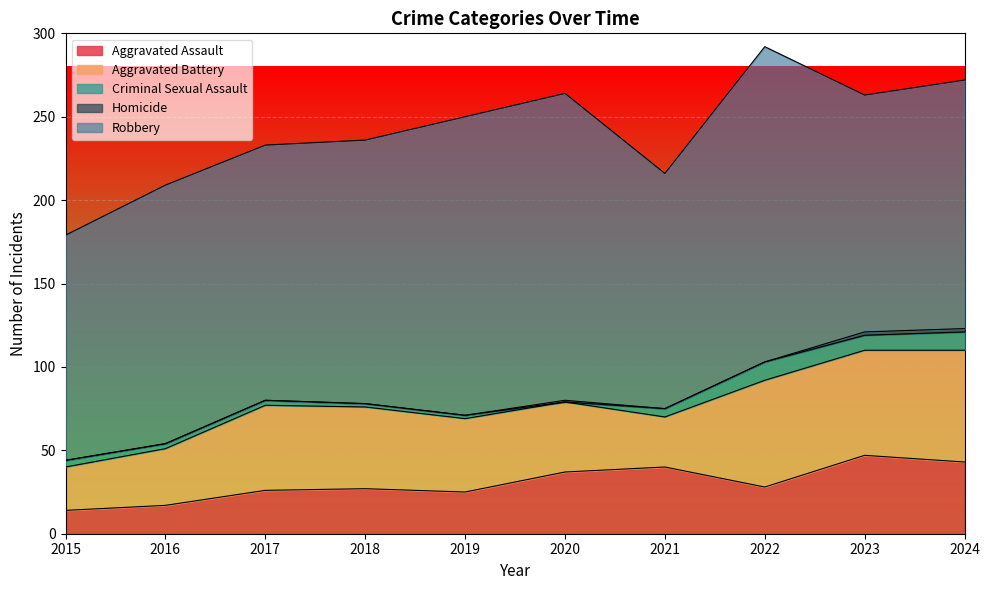

Reading left to right, list all the values displayed in this chart.

Aggravated Assault: 2015=14	2016=17	2017=26	2018=27	2019=25	2020=37	2021=40	2022=28	2023=47	2024=43
Aggravated Battery: 2015=26	2016=34	2017=51	2018=49	2019=44	2020=42	2021=30	2022=64	2023=63	2024=67
Criminal Sexual Assault: 2015=4	2016=3	2017=3	2018=2	2019=2	2020=0	2021=5	2022=11	2023=9	2024=11
Homicide: 2015=0	2016=0	2017=0	2018=0	2019=0	2020=1	2021=0	2022=0	2023=2	2024=2
Robbery: 2015=135	2016=155	2017=153	2018=158	2019=179	2020=184	2021=141	2022=189	2023=142	2024=149